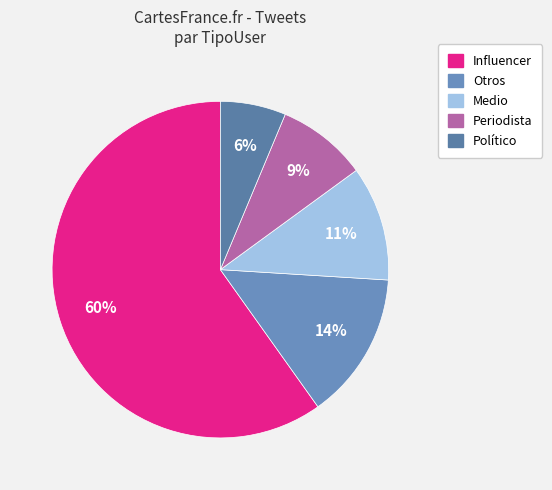

Count the number of slices in the pie.

5